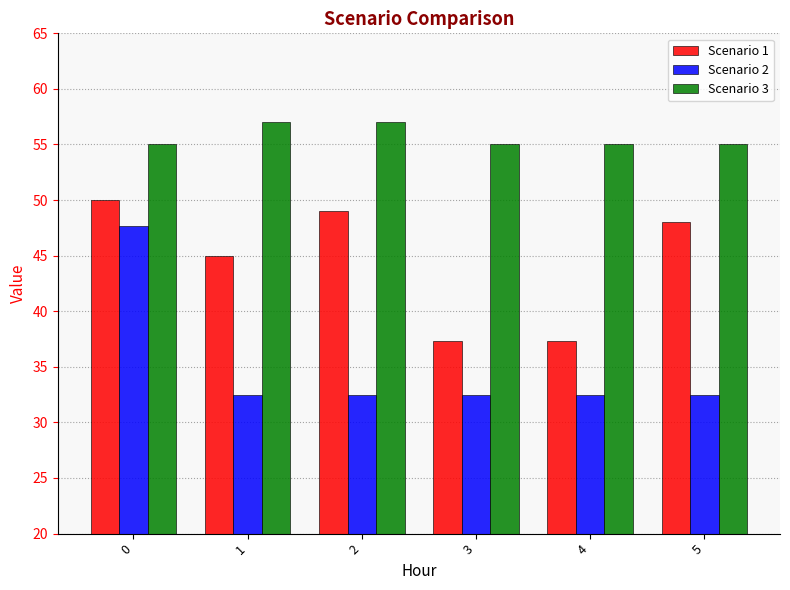

At how many categories does at least one series exceed 35?

6